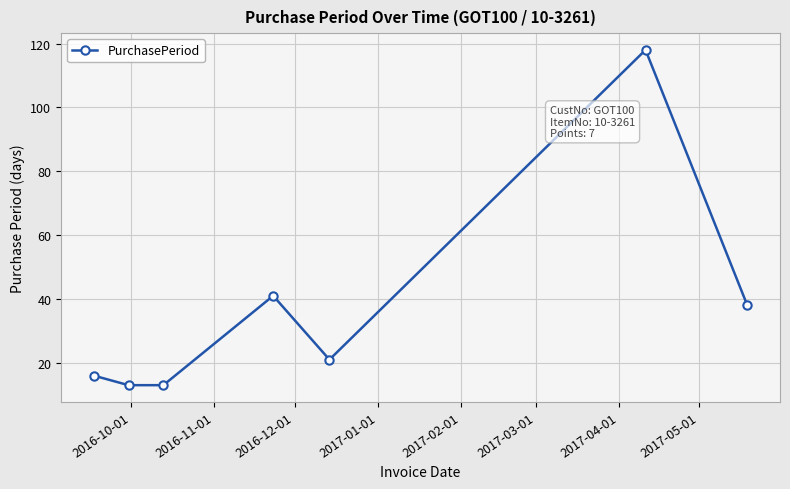

Count the number of categories in the chart.

7